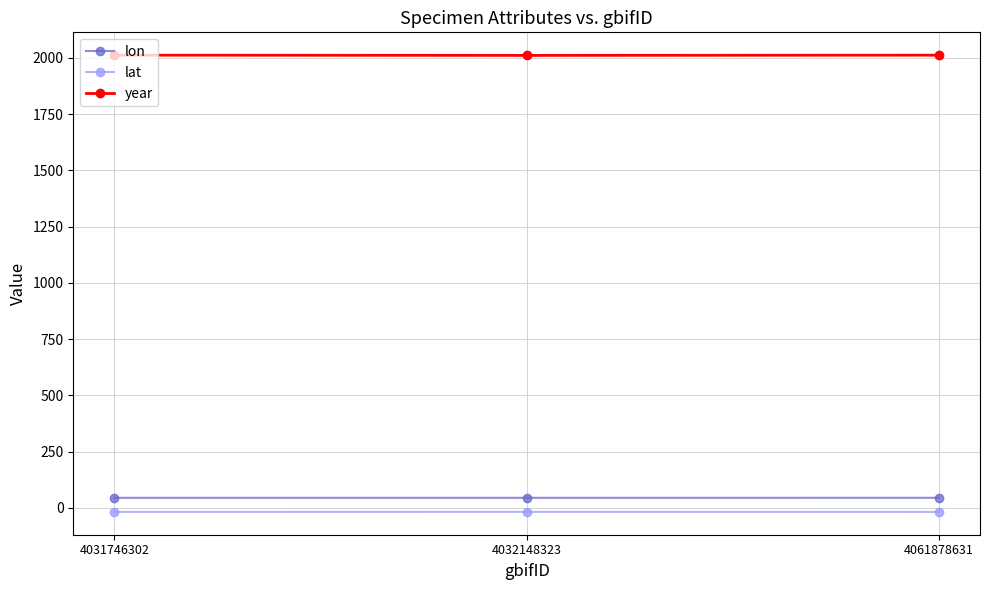

How many values in the lat series exceed -18?

1